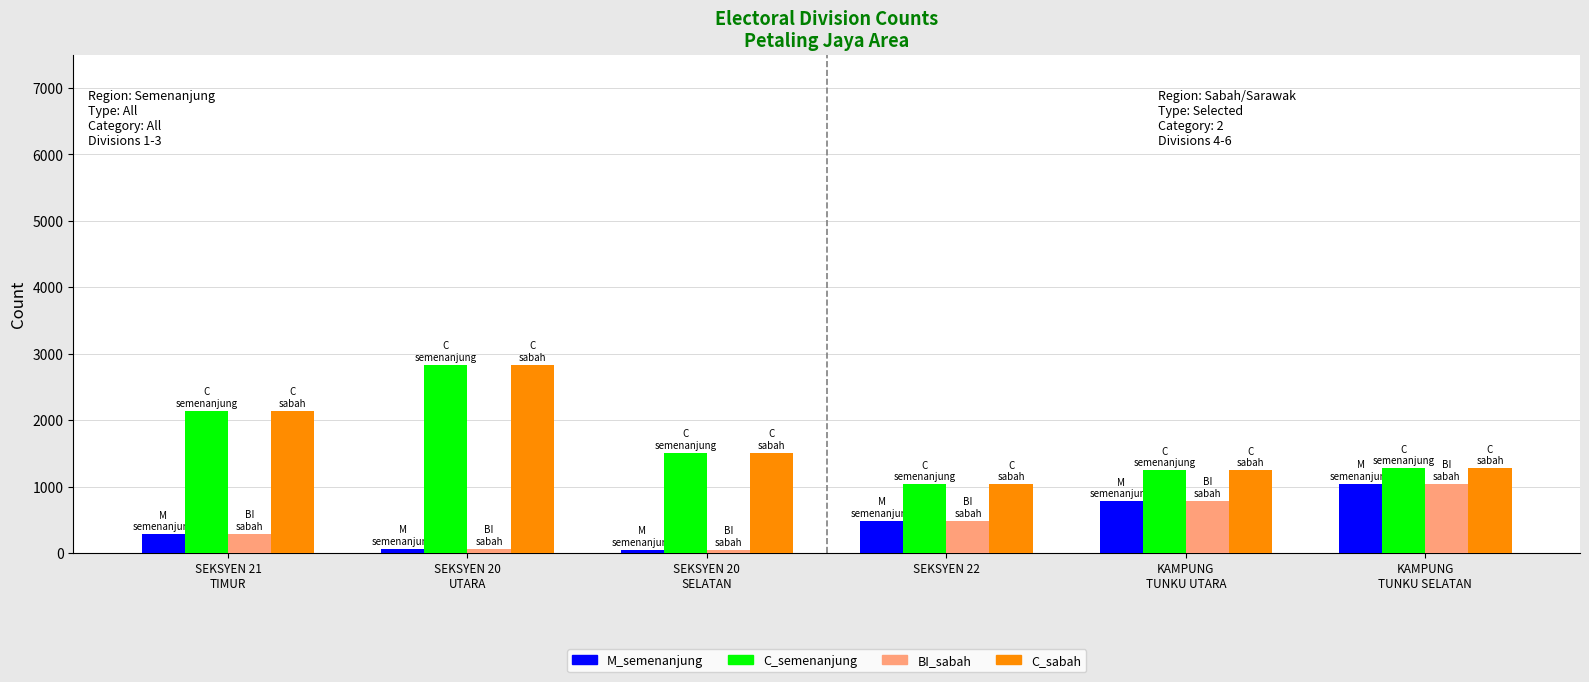

What is the maximum value for C_semenanjung?

2829